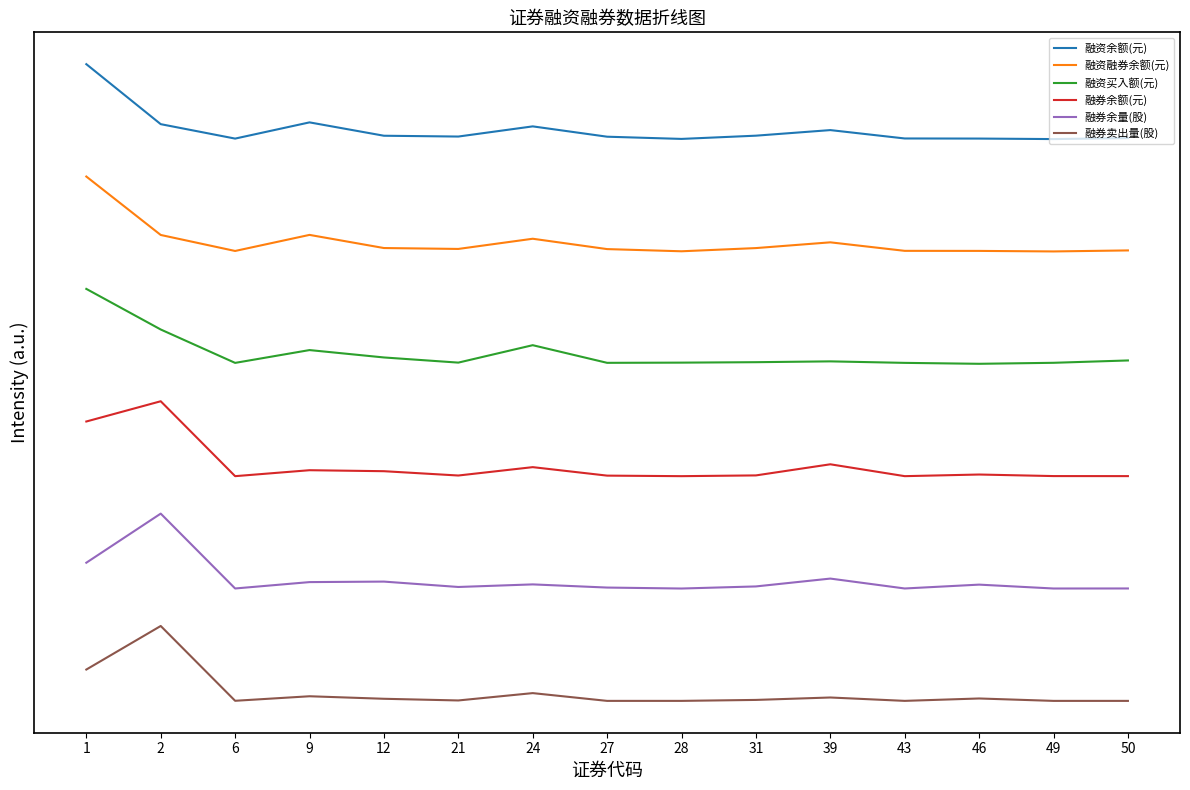

The value of 融资买入额(元) at 2 is 7.2. True or false?

False